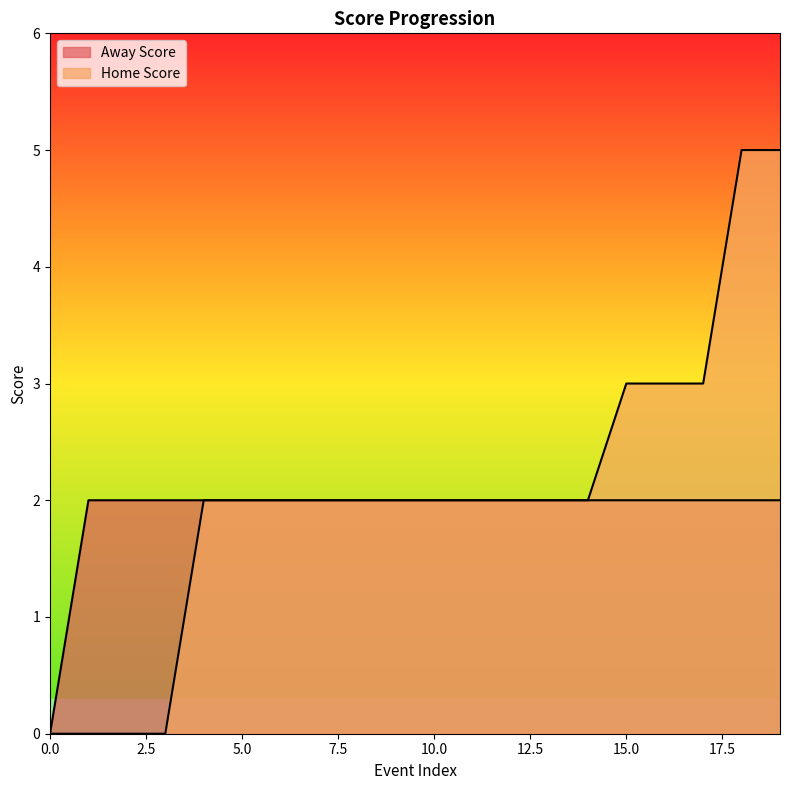

What is the difference between the highest and lowest values at 16?

1